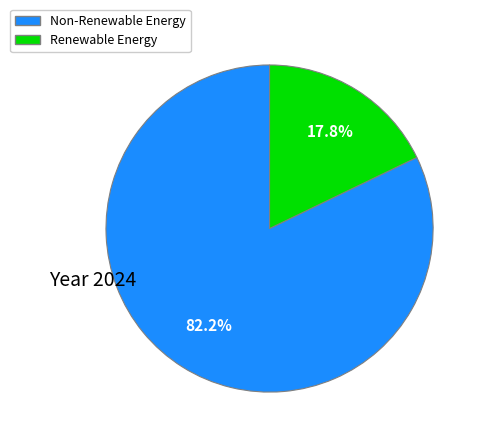

To the nearest percent, what is the average slice percentage?

50%